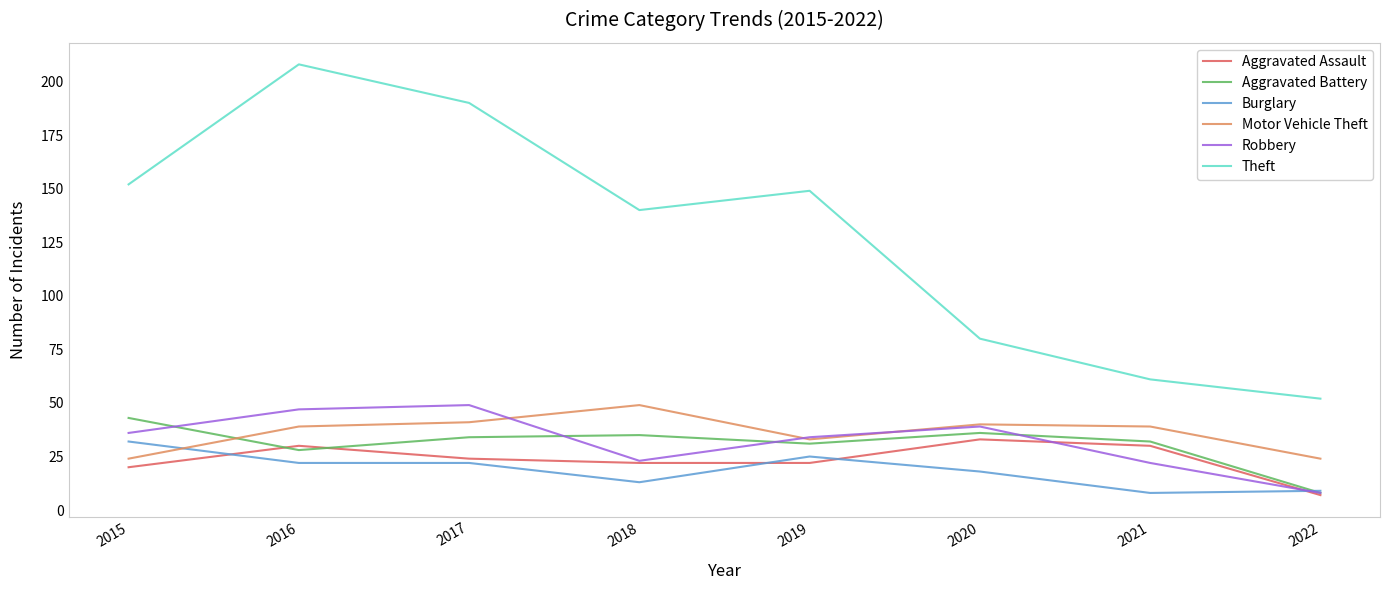

What is the average value of the Theft series?

129